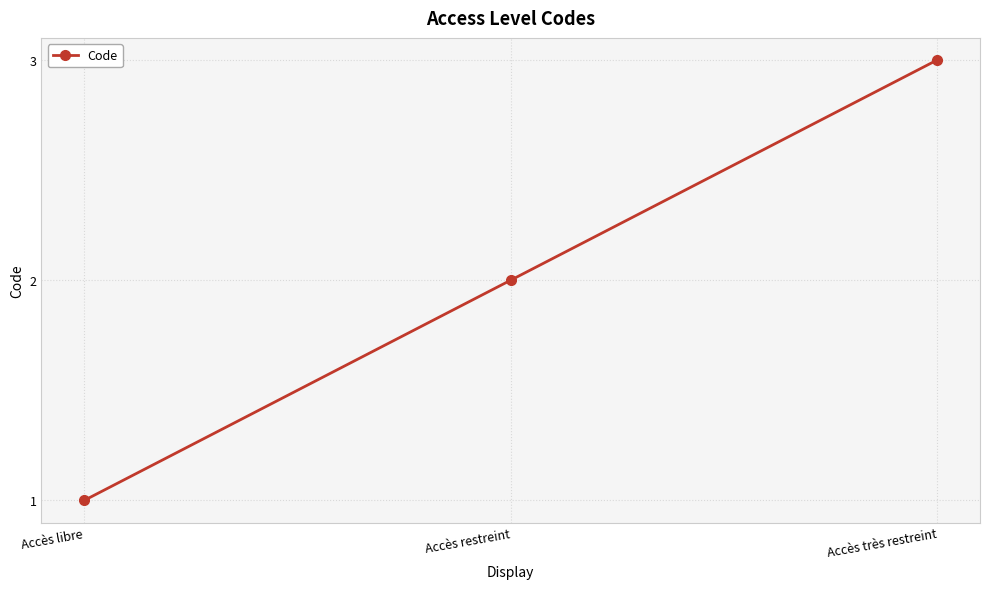

Reading left to right, transcribe all the data shown in this chart.

1	2	3